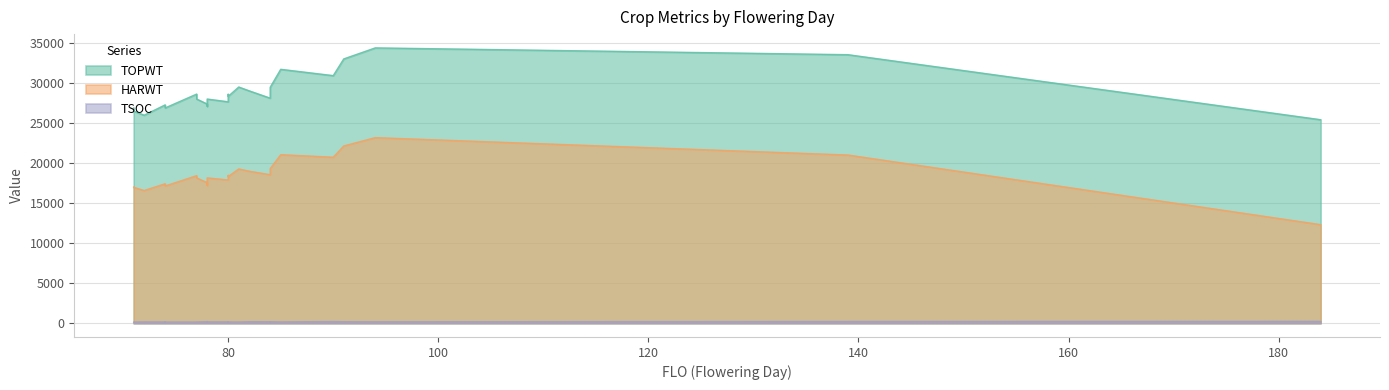

What is the value of the TOPWT point at the 24th from the left?

33068